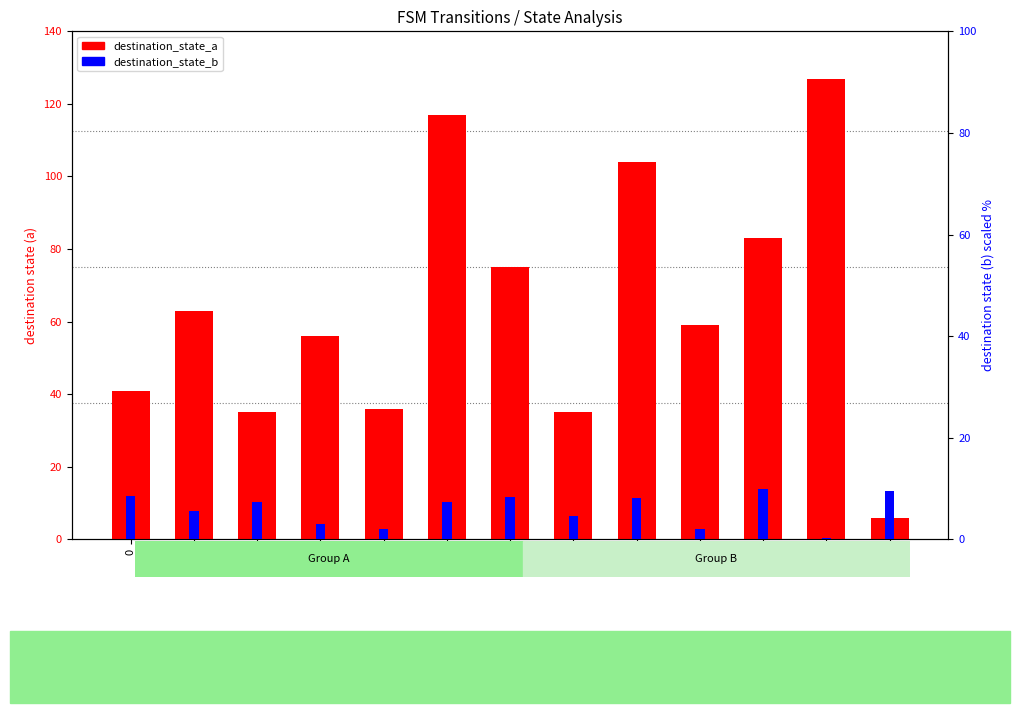

What are all the series names shown in the legend?

destination_state_a, destination_state_b